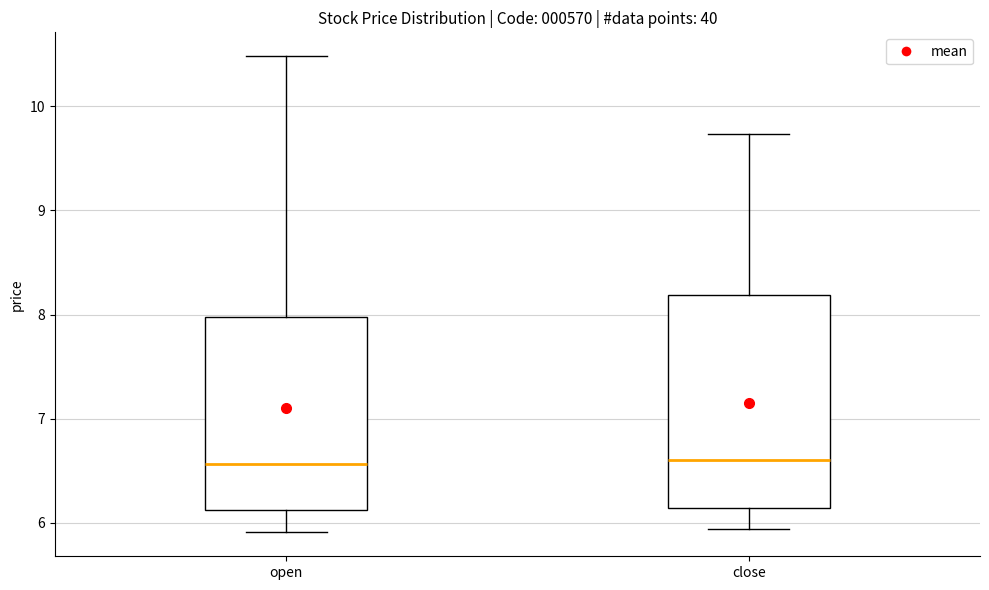

Which box is the tallest, from its lower edge to its upper edge?

close